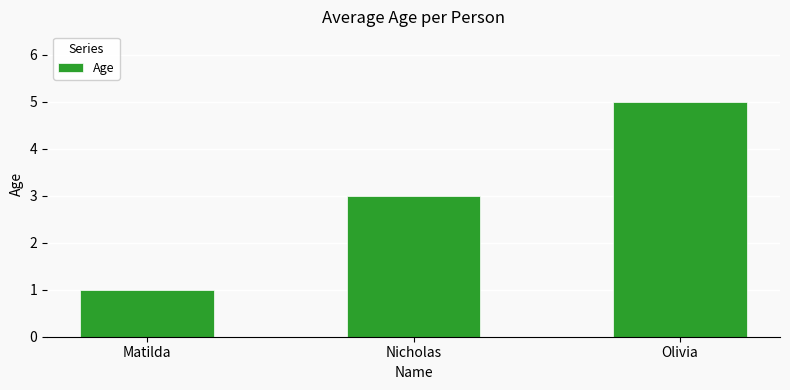

Between Nicholas and Olivia, which is larger?

Olivia